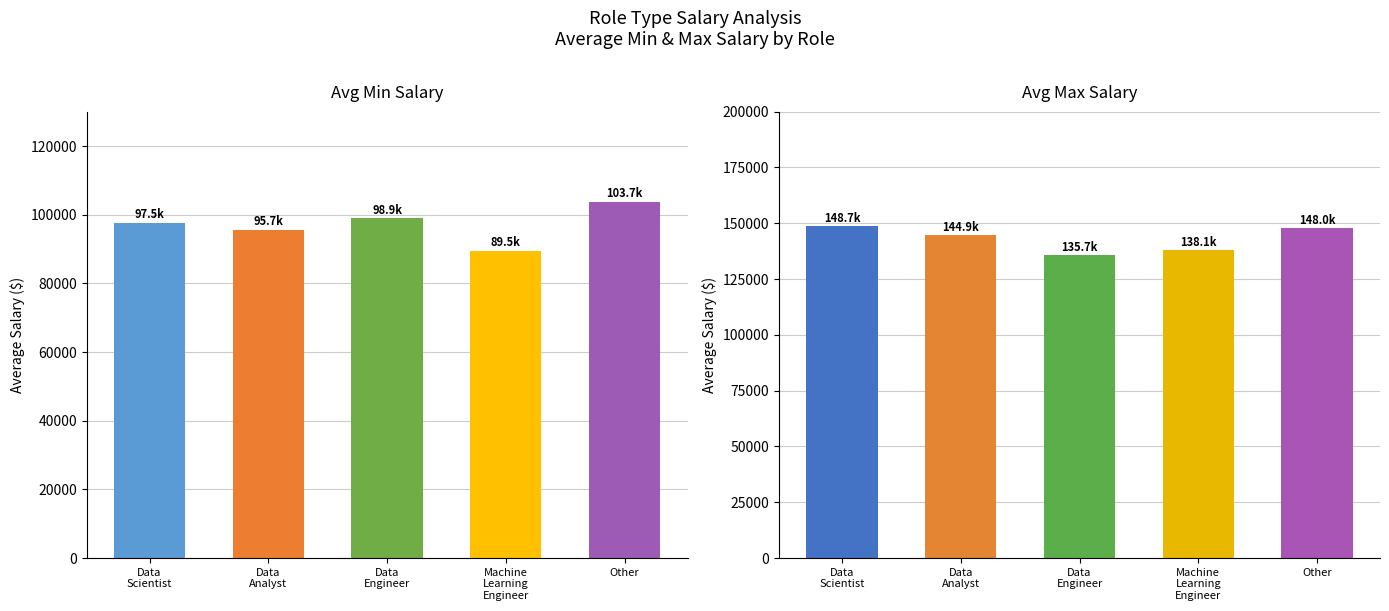

Reading right to left, transcribe all the data shown in this chart.

Avg Min Sal: Other=103674.3	Machine
Learning
Engineer=89541.7	Data
Engineer=98899.4	Data
Analyst=95653.0	Data
Scientist=97542.2
Avg Max Sal: Other=148039.6	Machine
Learning
Engineer=138108.3	Data
Engineer=135703.0	Data
Analyst=144861.7	Data
Scientist=148739.5